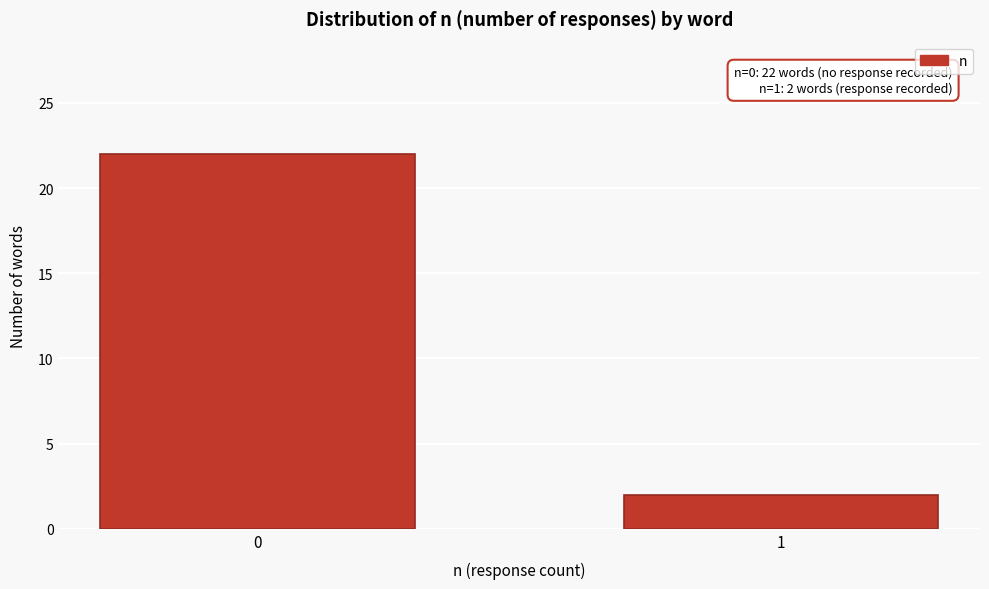

Reading right to left, what are all the values shown in this chart?

2	22